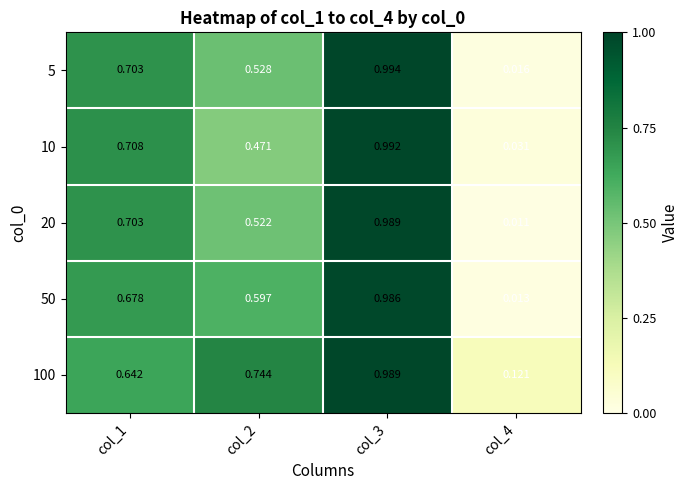

At how many categories does at least one series exceed 0?

4